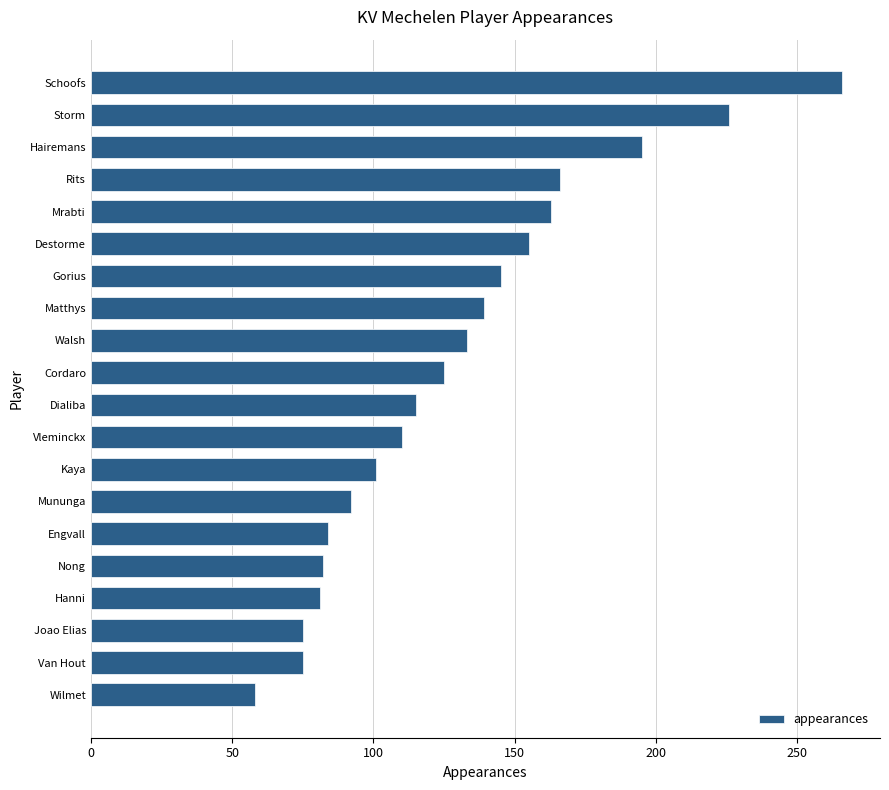

At which category does the chart reach its minimum across all series?

Wilmet